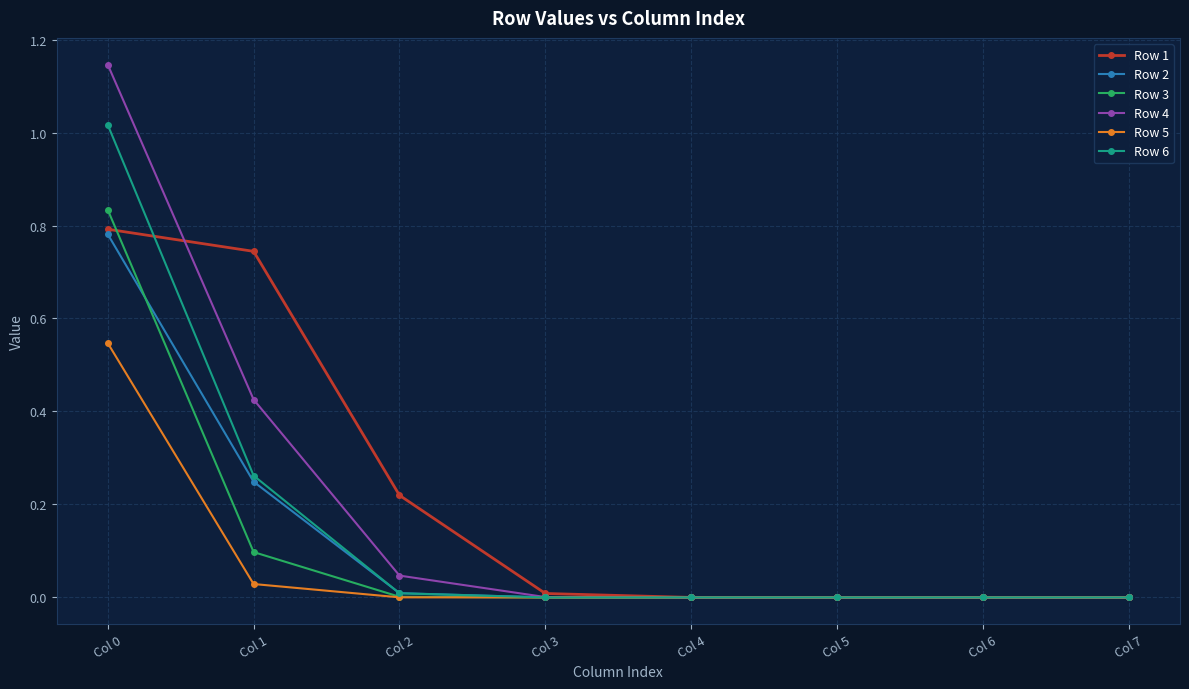

What is the sum of all Row 1 values?

1.8